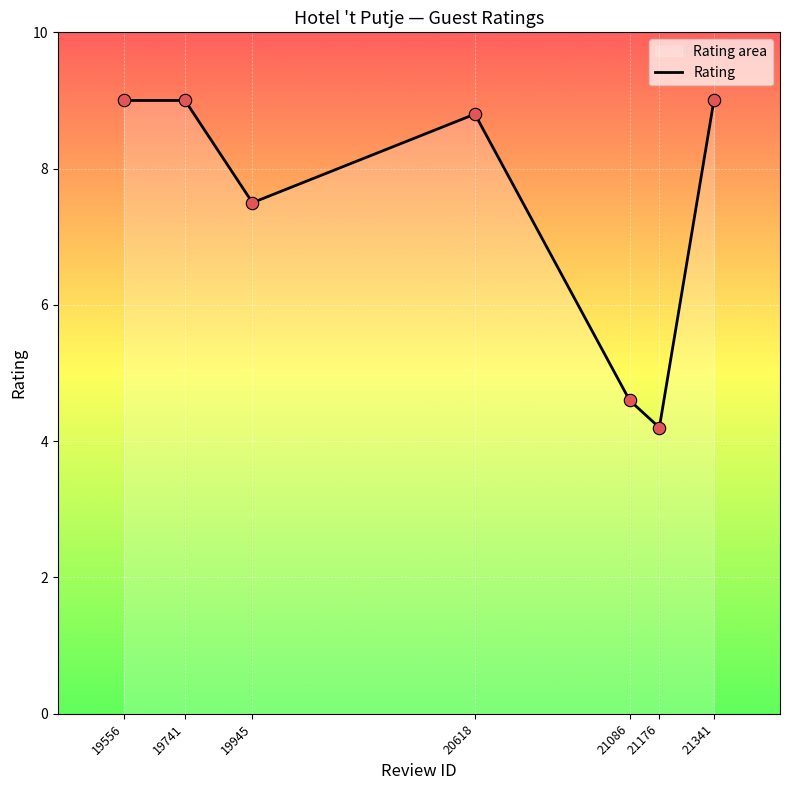

Between 19741 and 20618, which is larger?

19741